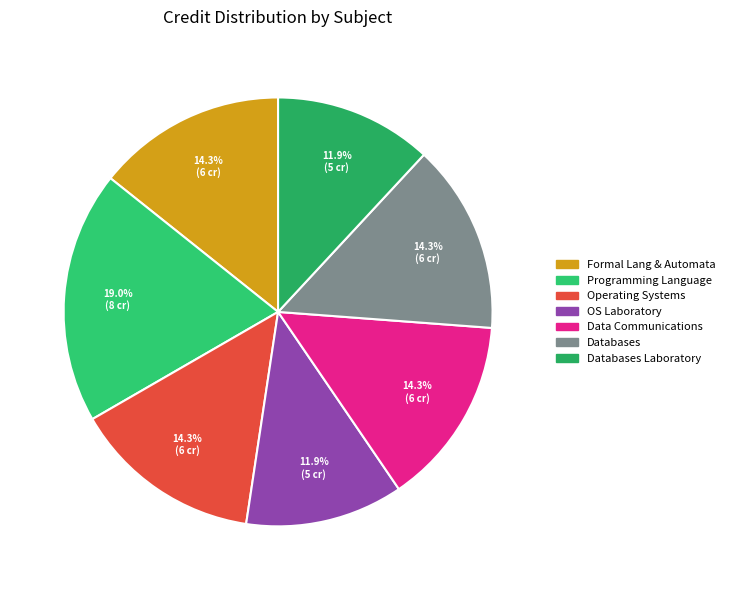

Is there any slice that represents more than half of the pie?

No